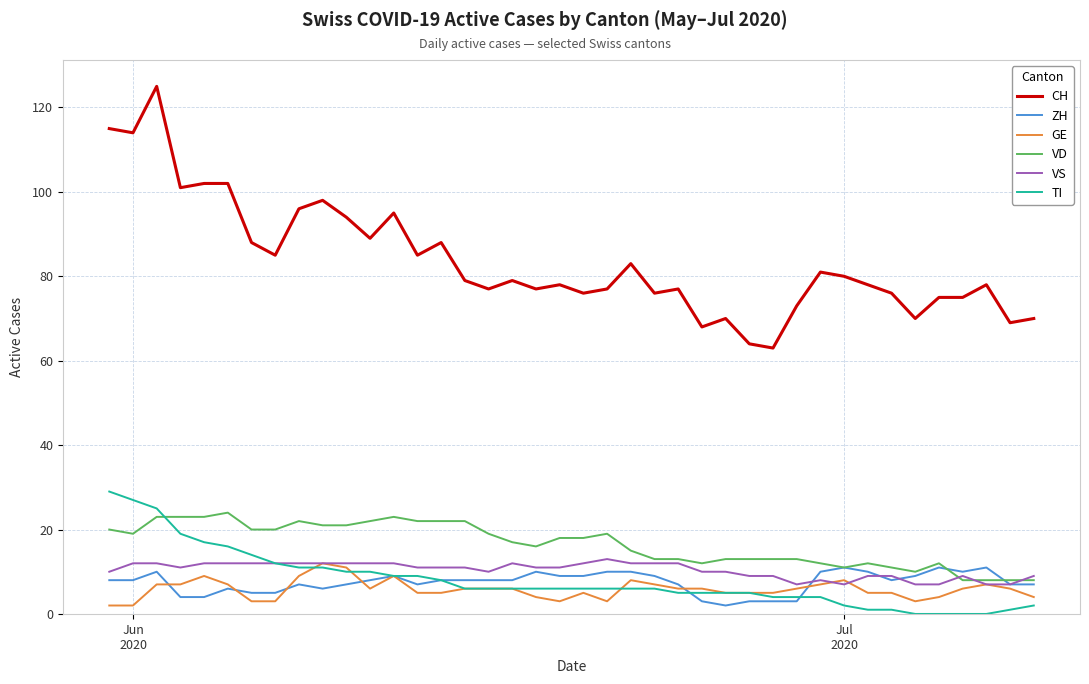

Does the chart have visible grid lines?

Yes